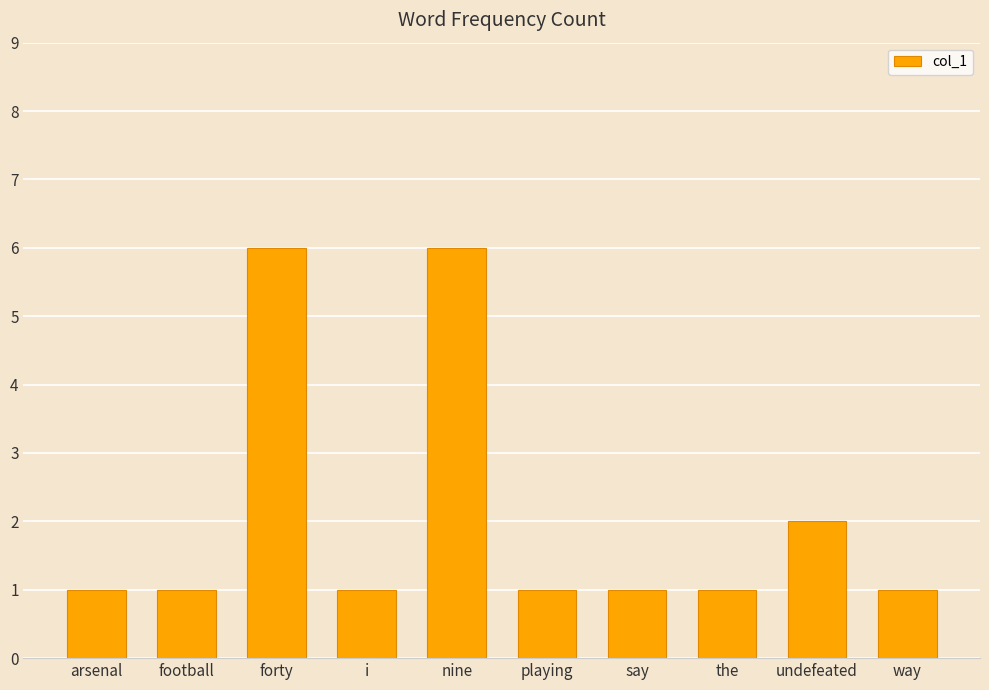

Reading left to right, what are all the values shown in this chart?

arsenal=1	football=1	forty=6	i=1	nine=6	playing=1	say=1	the=1	undefeated=2	way=1